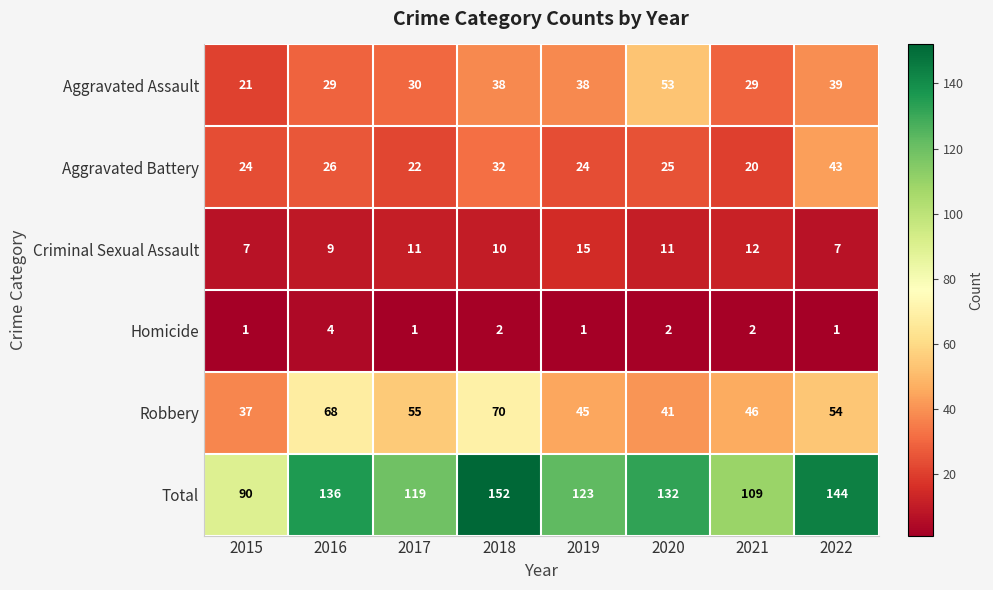

List the series in order of their peak value, highest first.

Total, Robbery, Aggravated Assault, Aggravated Battery, Criminal Sexual Assault, Homicide